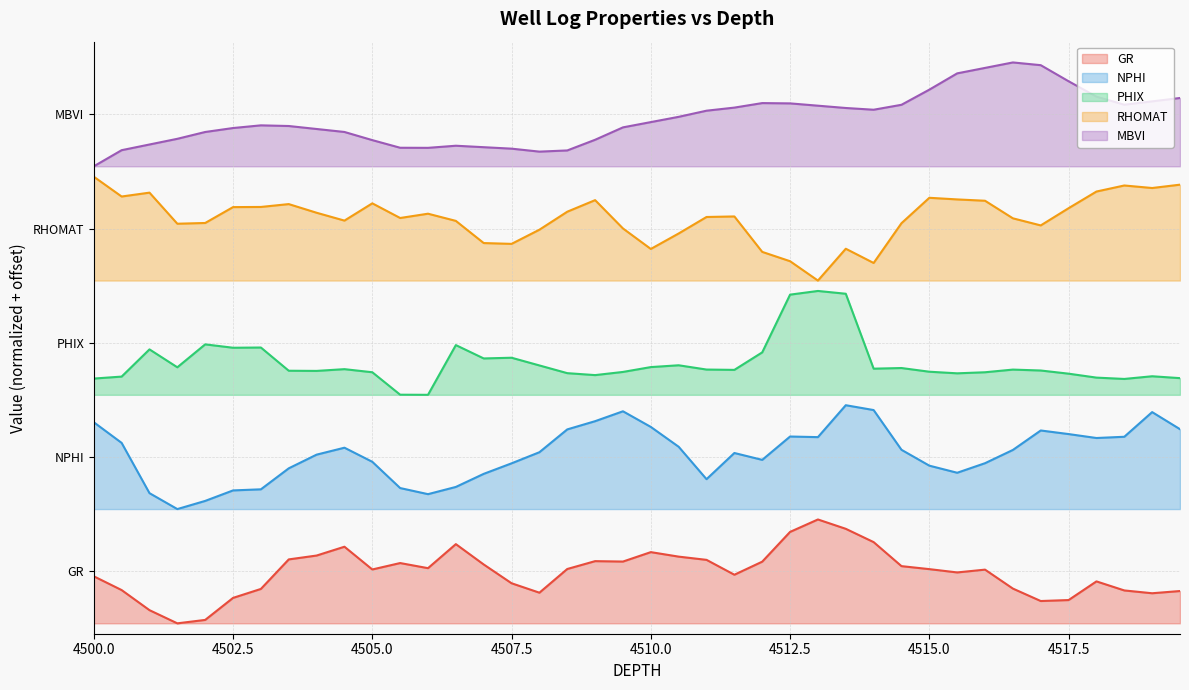

What is the label of the 8th point from the left?

4503.5